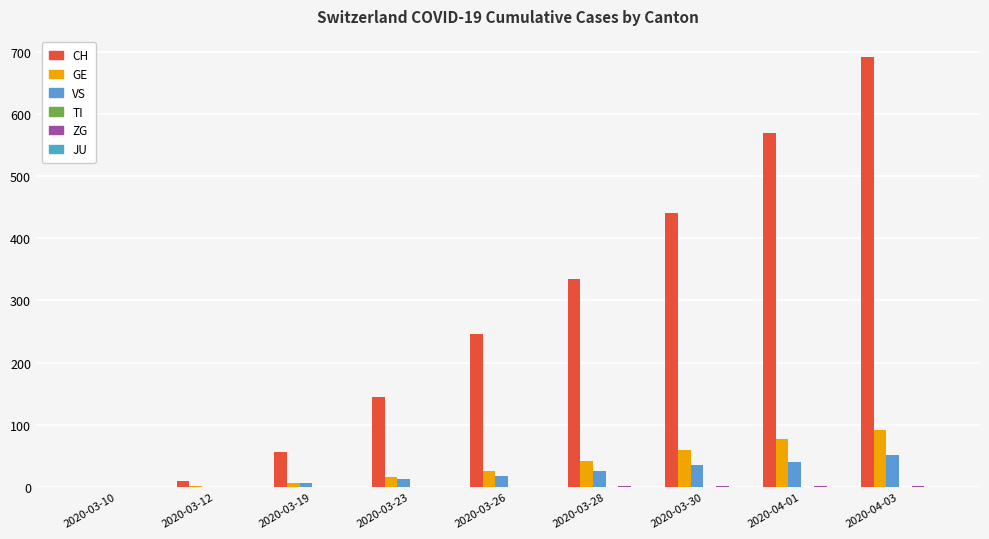

Count the number of categories in the chart.

9